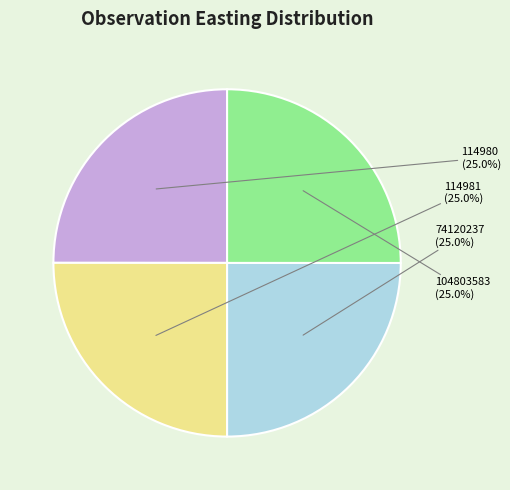

Combined, do 104803583 and 74120237 account for over 50%?

No